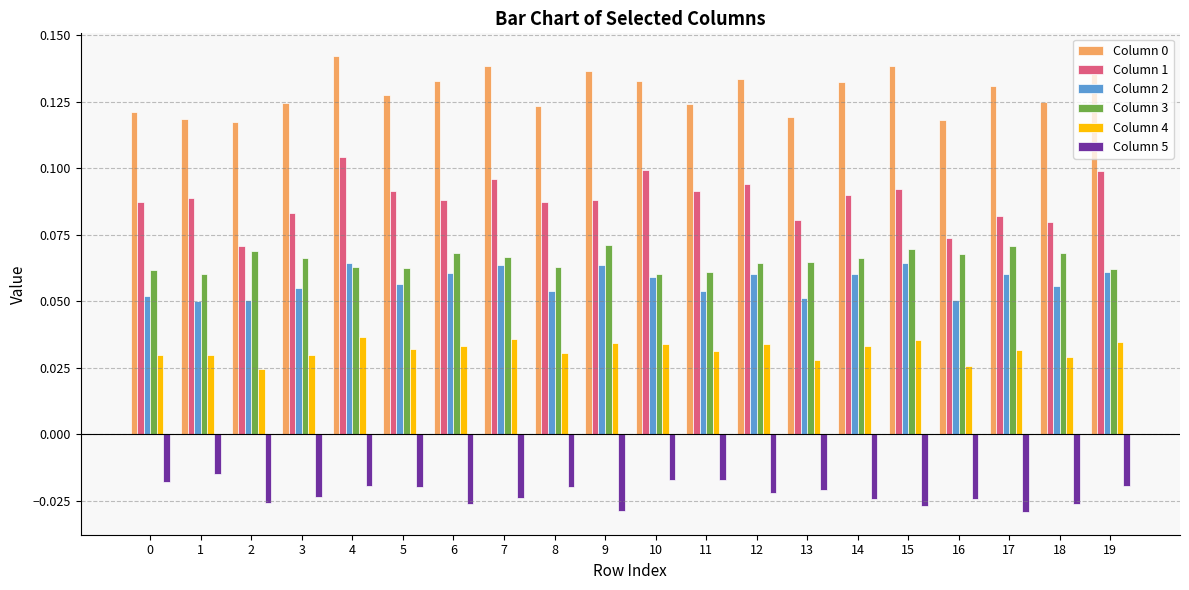

What is the spread (max minus min) of values at 19?

0.2